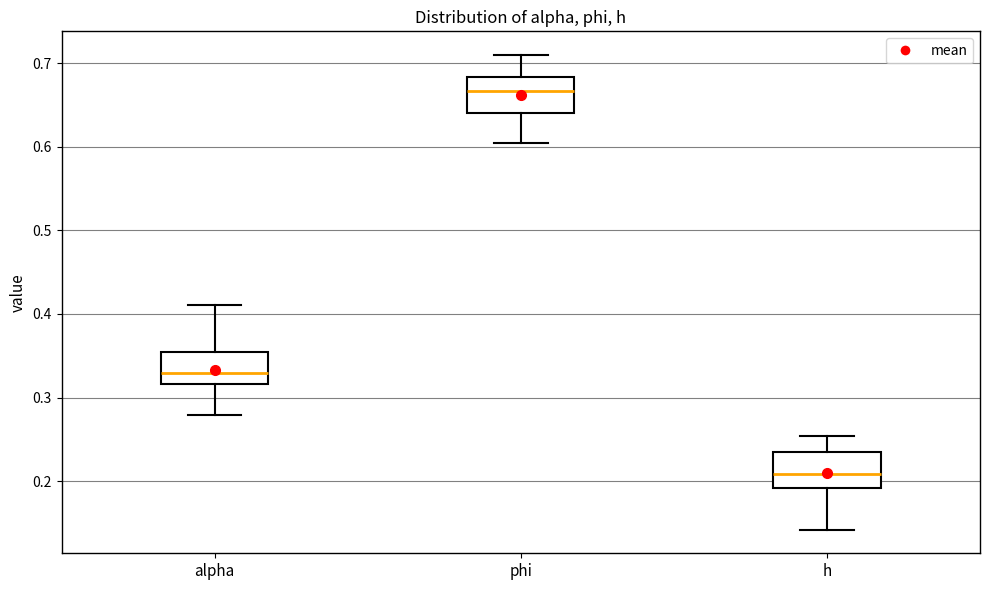

Which box's median line is the lowest?

h